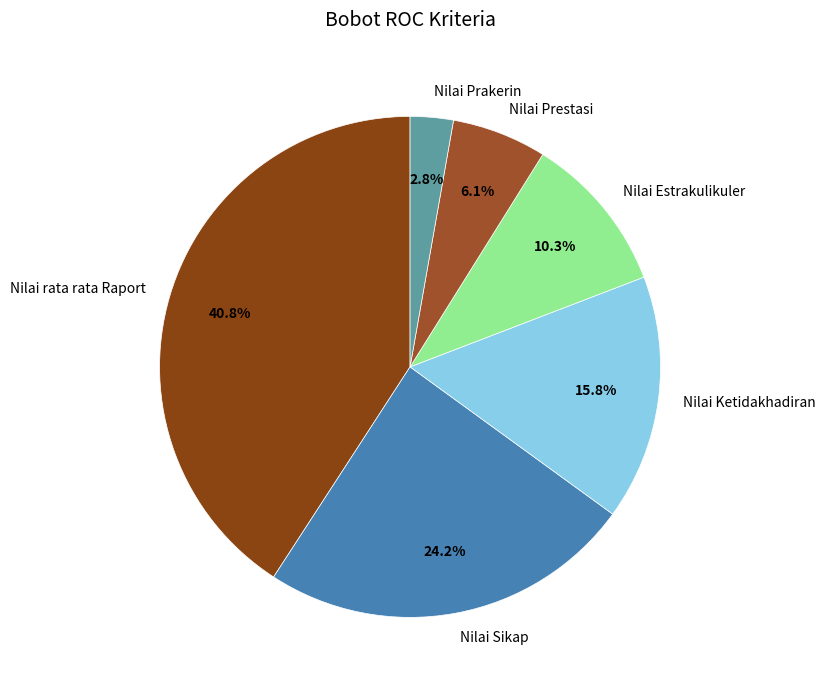

Which category has the smallest portion of the pie?

Nilai Prakerin